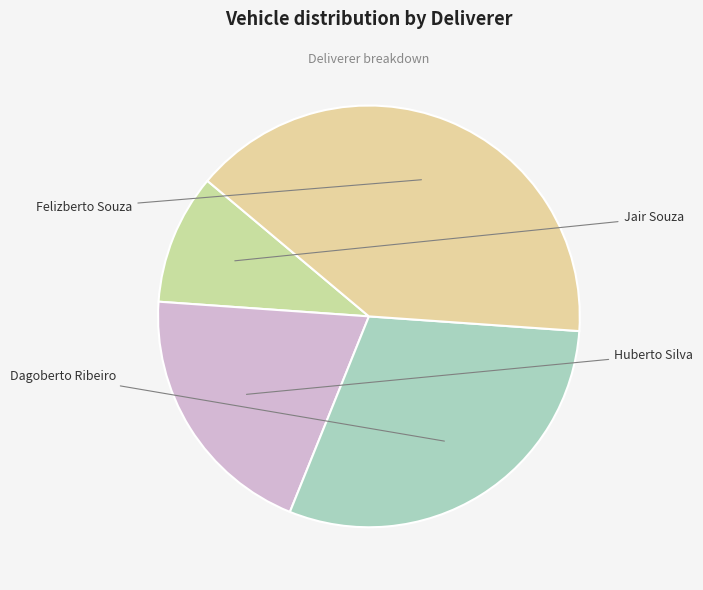

Is there a majority slice in this chart?

No